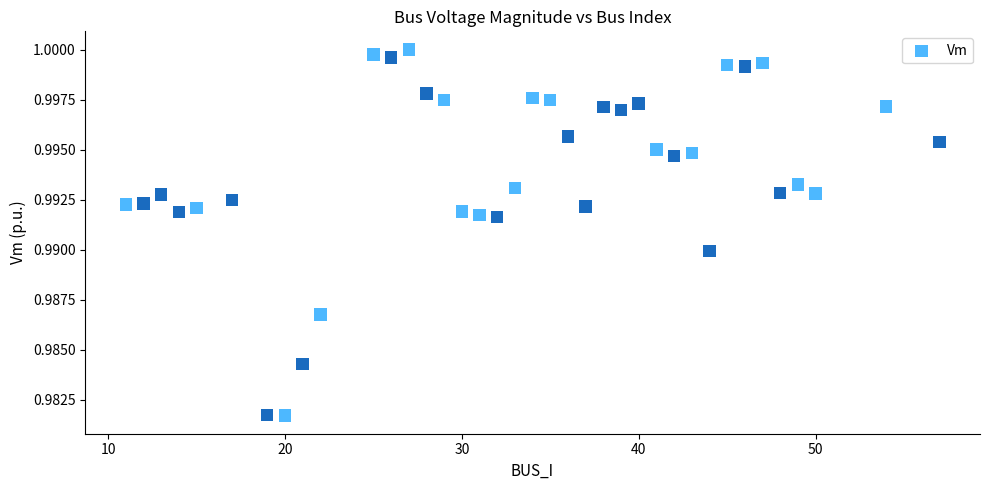

What is the range of X values (max minus min)?

46.0